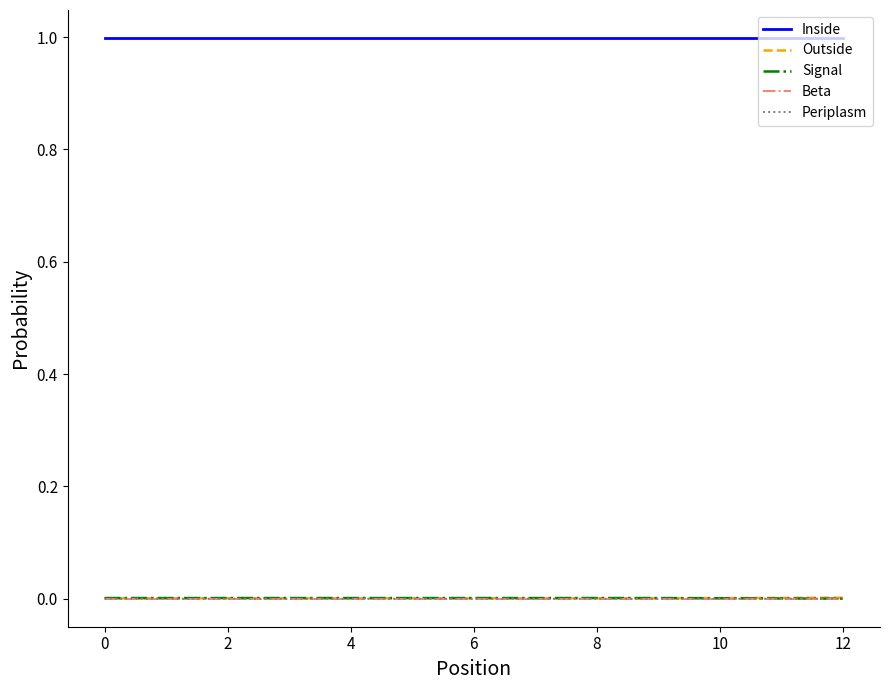

True or false: Inside and Outside cross at least once.

False